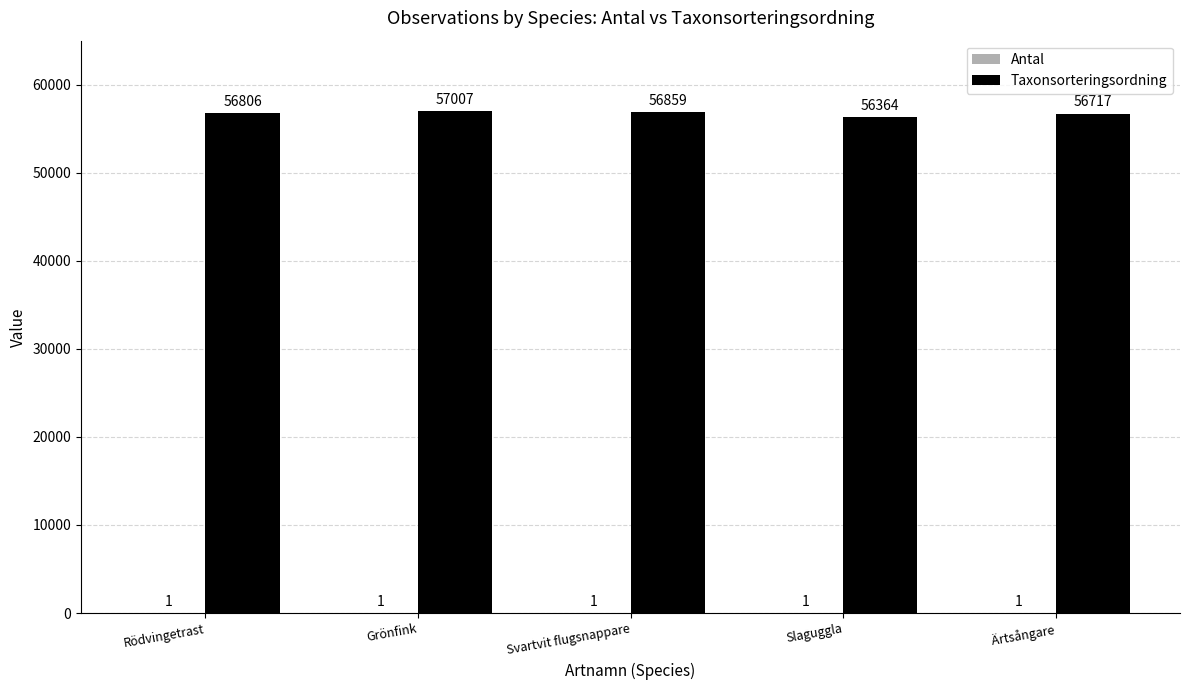

The value of Taxonsorteringsordning at Slaguggla is 56364. True or false?

True